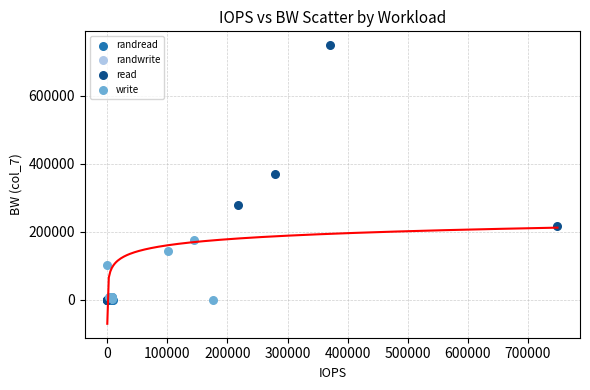

Which series has the largest Y range (max minus min)?

read